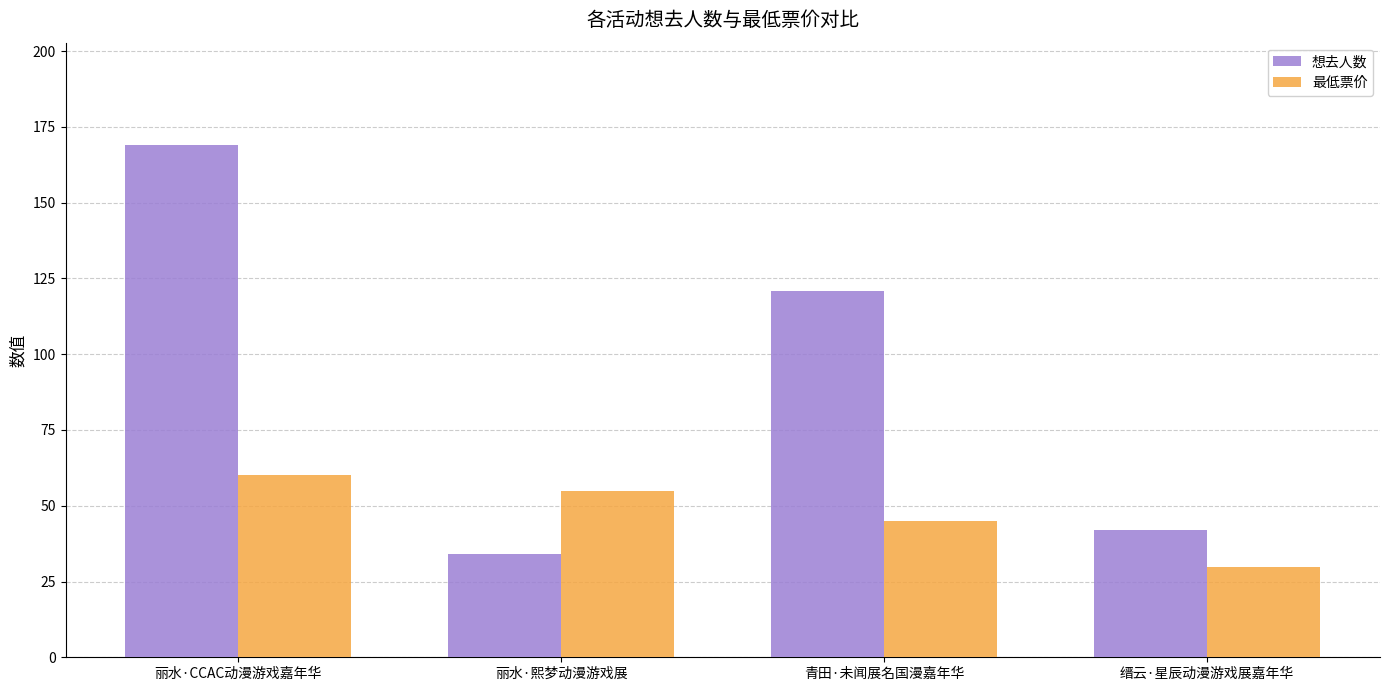

Read the 最低票价 value at 缙云·星辰动漫游戏展嘉年华.

29.9